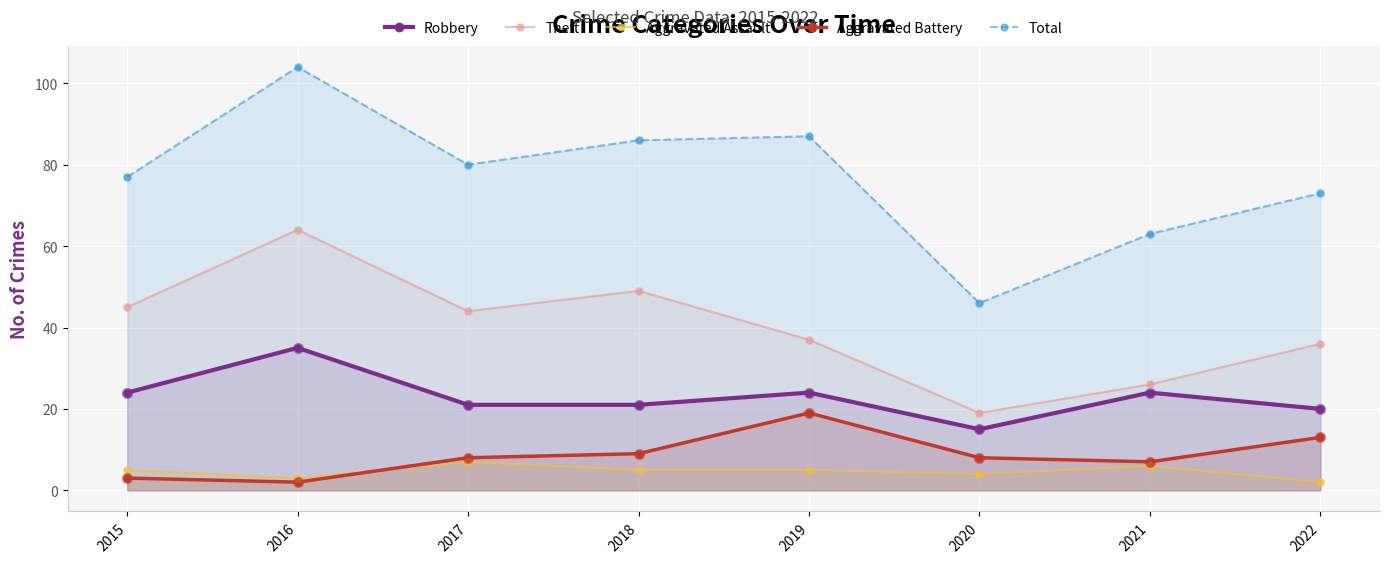

Which series has the largest Y range (max minus min)?

Total